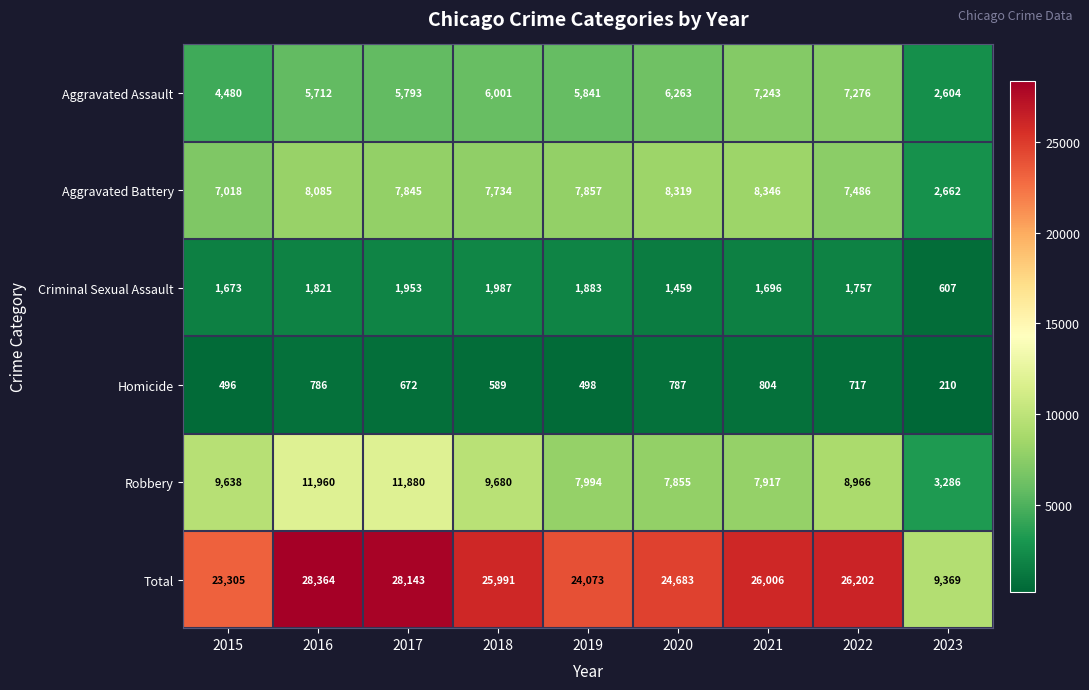

What is the lowest value of the Aggravated Assault series?

2604